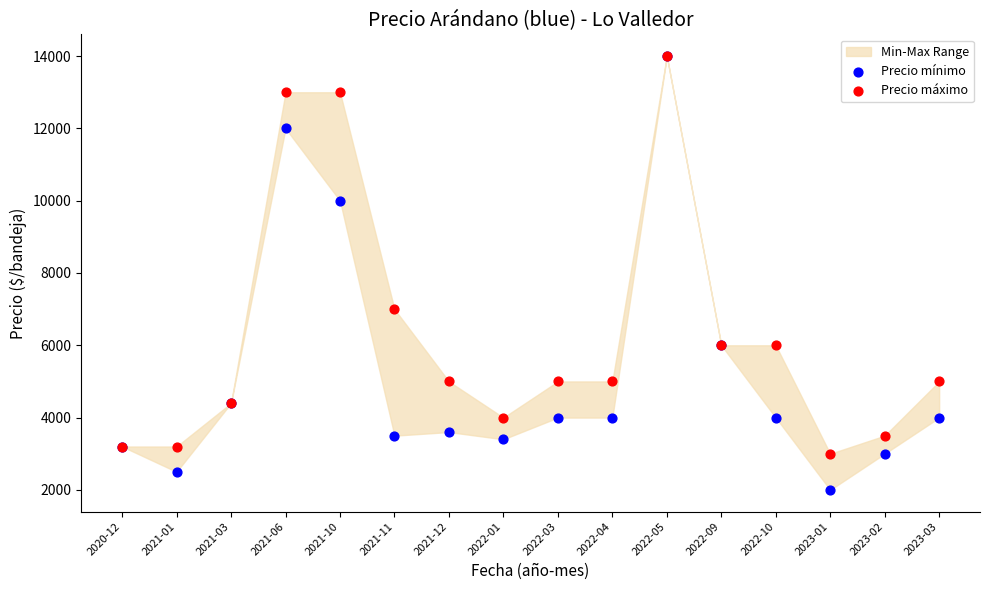

Across all series, what Y value is closest to 8000?

7000